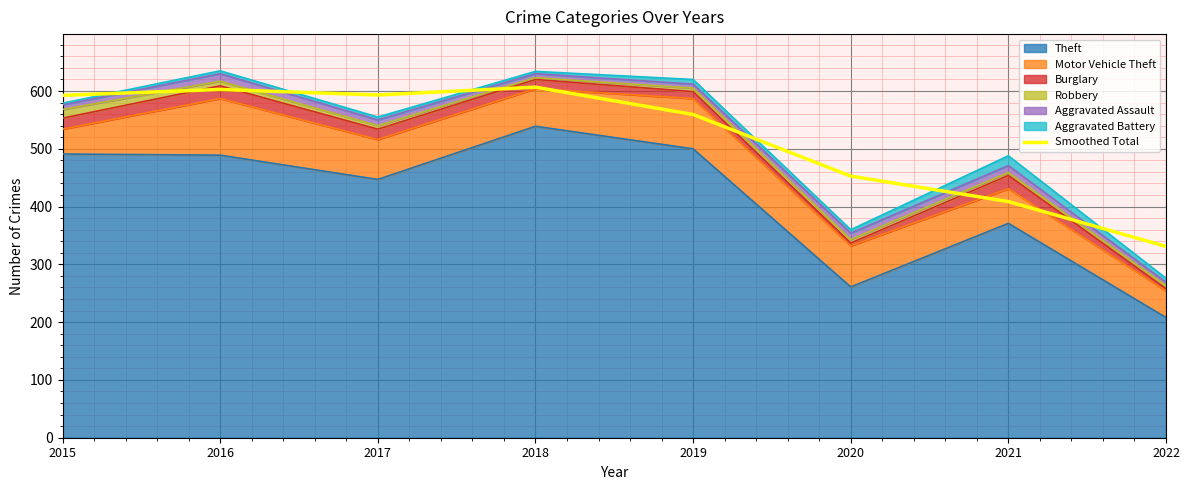

Reading left to right, extract all data points from this chart.

2015=592.5	2016=602.7	2017=593.2	2018=606.7	2019=559.4	2020=452.8	2021=408.7	2022=331.1